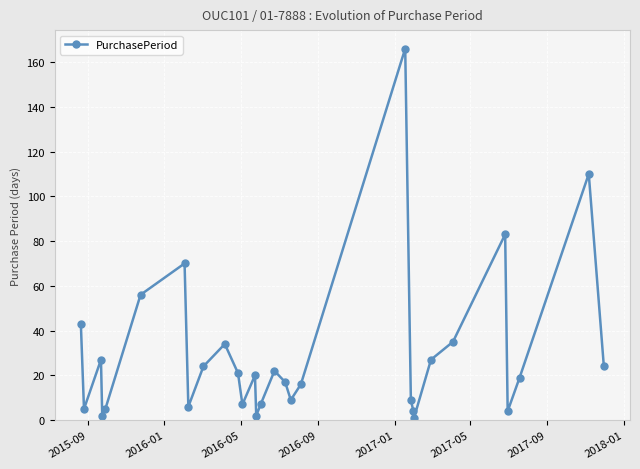

What is the greatest value displayed?

166